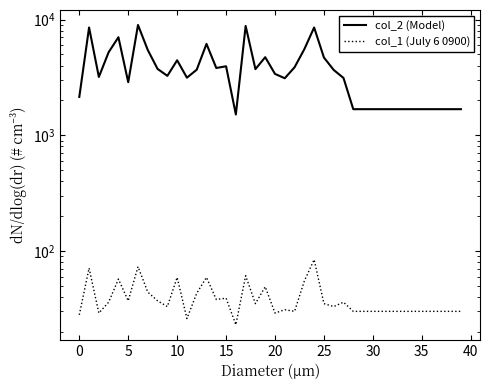

Between 10 and 45, which series saw the biggest shift?

col_2 (Model)